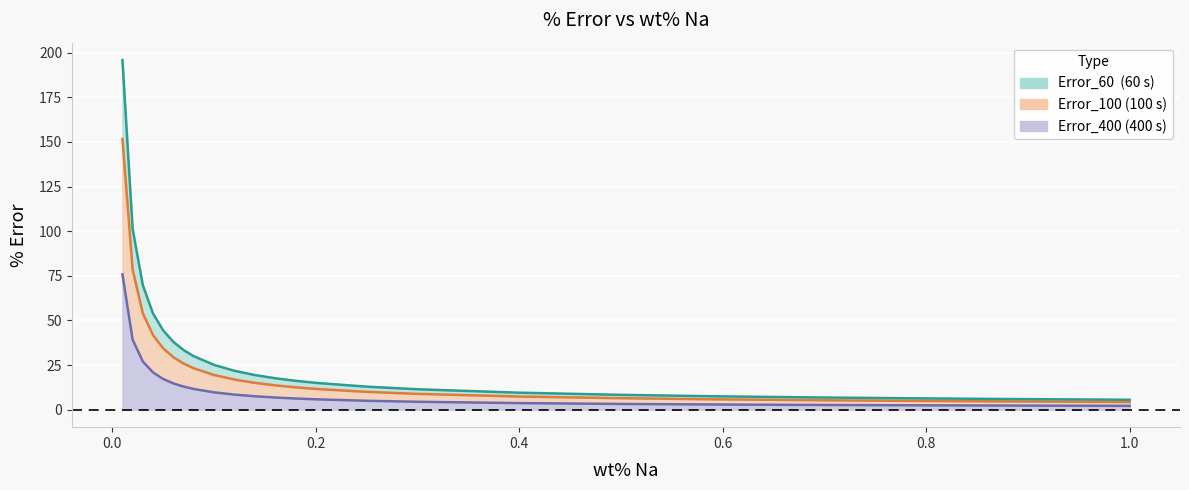

At which label does Error_400 reach its peak?

0.01